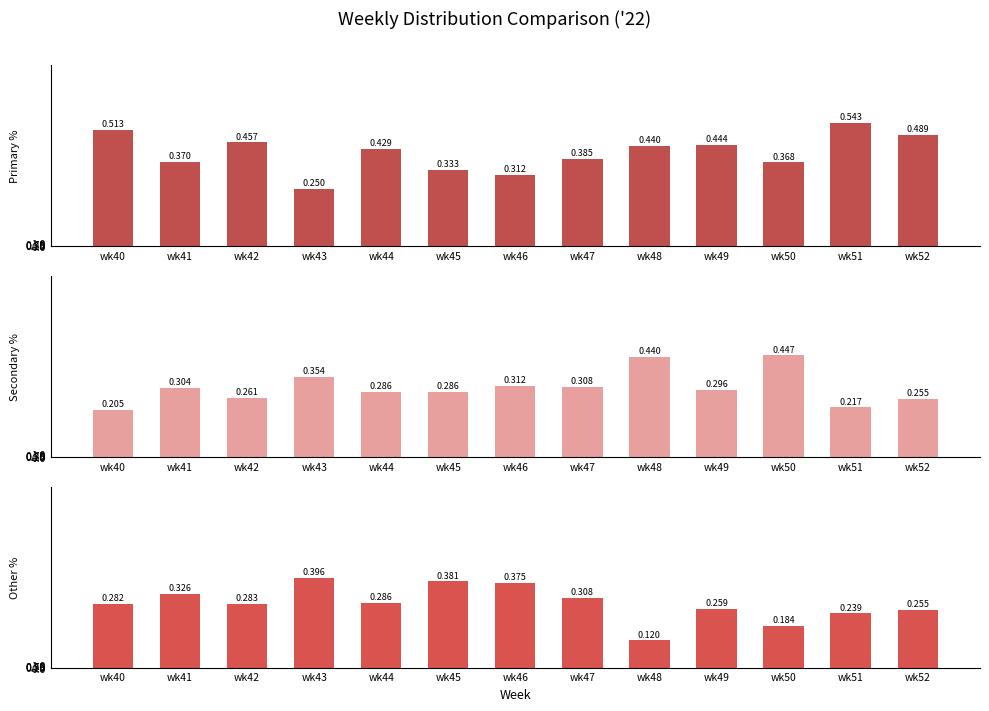

Reading right to left, list all the values displayed in this chart.

PRIMARY: wk52=48.9	wk51=54.3	wk50=36.8	wk49=44.4	wk48=44.0	wk47=38.5	wk46=31.2	wk45=33.3	wk44=42.9	wk43=25.0	wk42=45.7	wk41=37.0	wk40=51.3
SECONDARY: wk52=25.5	wk51=21.7	wk50=44.7	wk49=29.6	wk48=44.0	wk47=30.8	wk46=31.2	wk45=28.6	wk44=28.6	wk43=35.4	wk42=26.1	wk41=30.4	wk40=20.5
OTHER: wk52=25.5	wk51=23.9	wk50=18.4	wk49=25.9	wk48=12.0	wk47=30.8	wk46=37.5	wk45=38.1	wk44=28.6	wk43=39.6	wk42=28.3	wk41=32.6	wk40=28.2